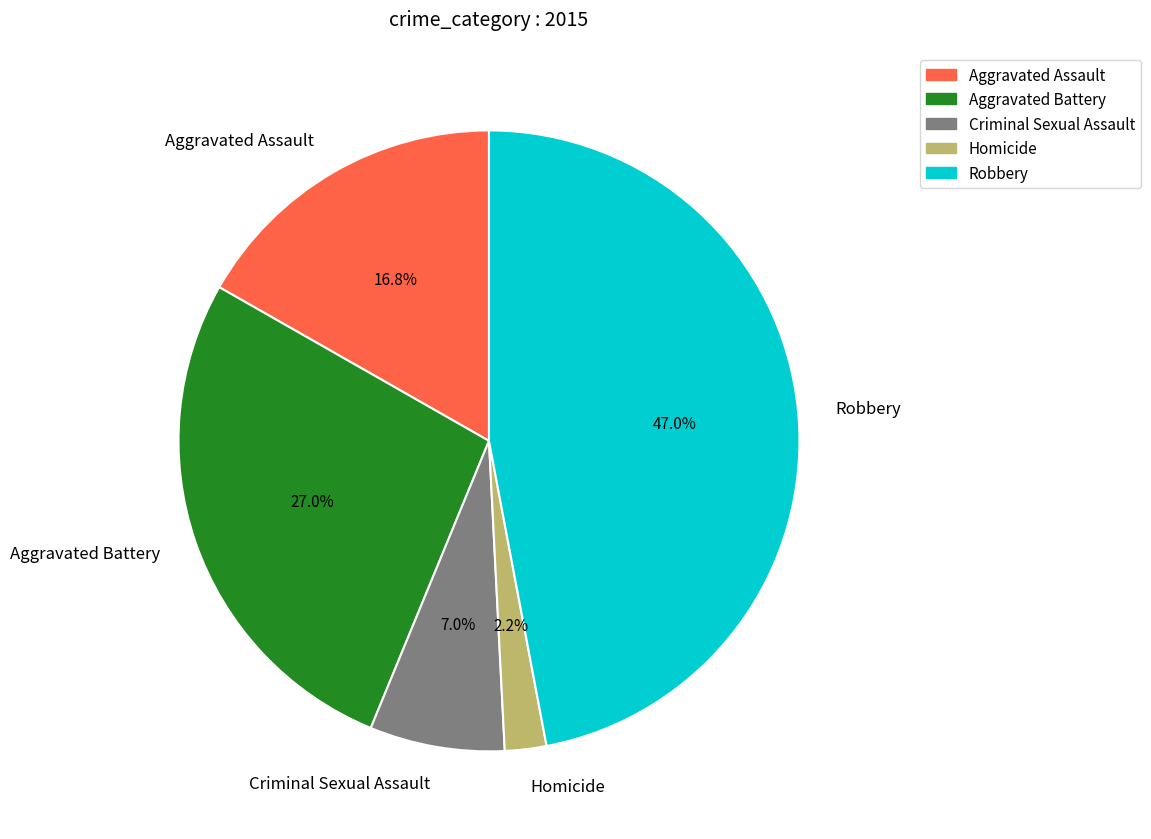

Count the number of slices in the pie.

5